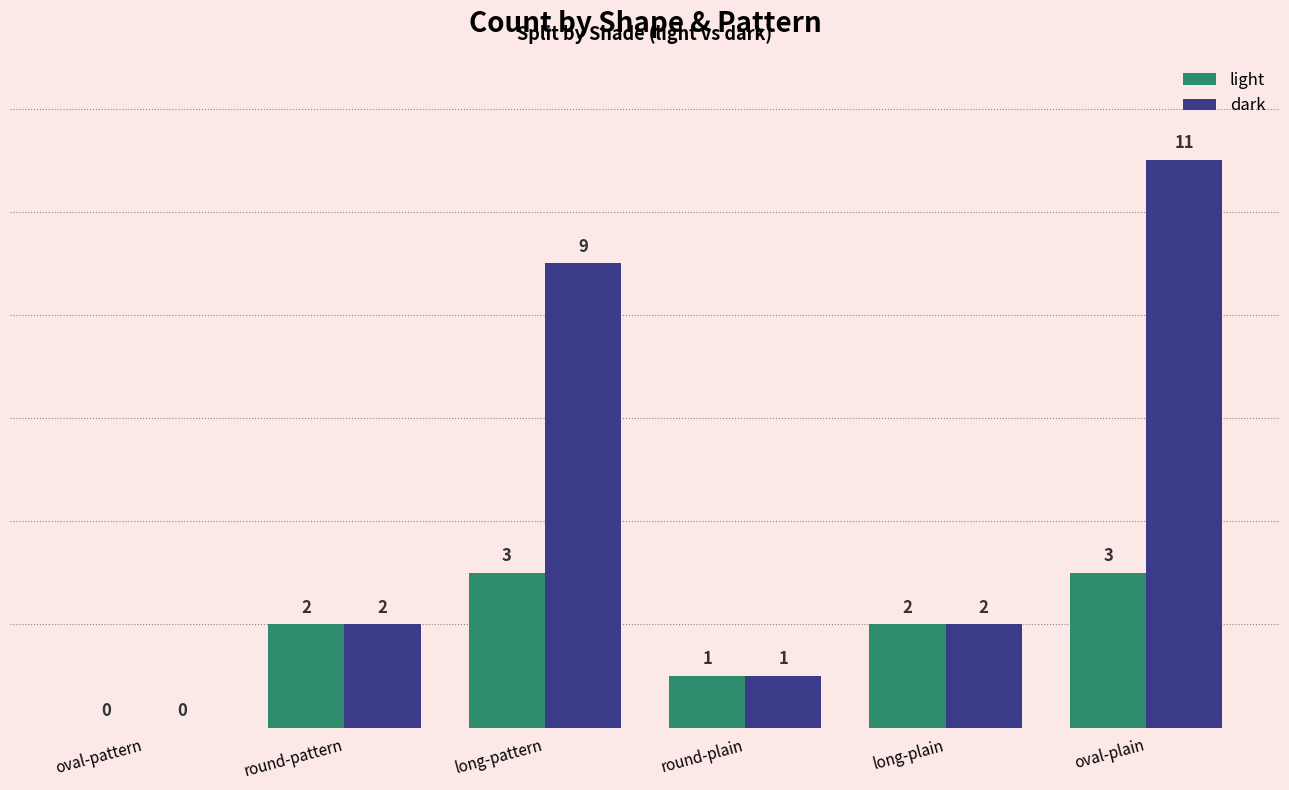

What value does the light series have at oval-plain?

3